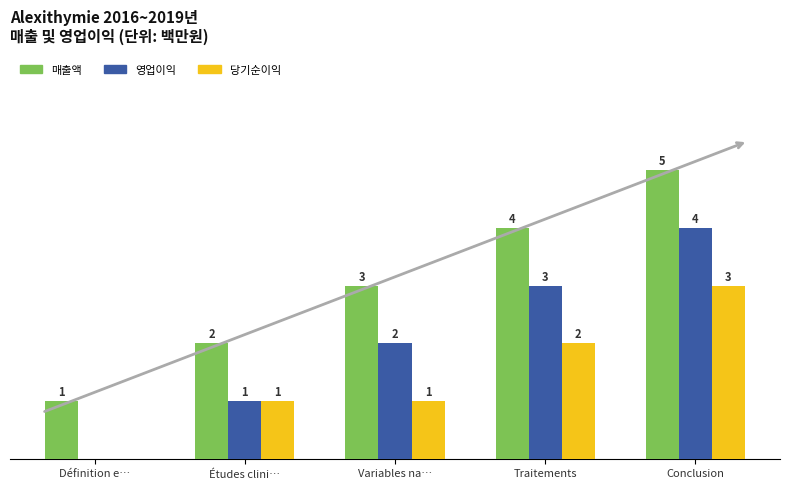

At which category is the sum across all series the highest?

Conclusion